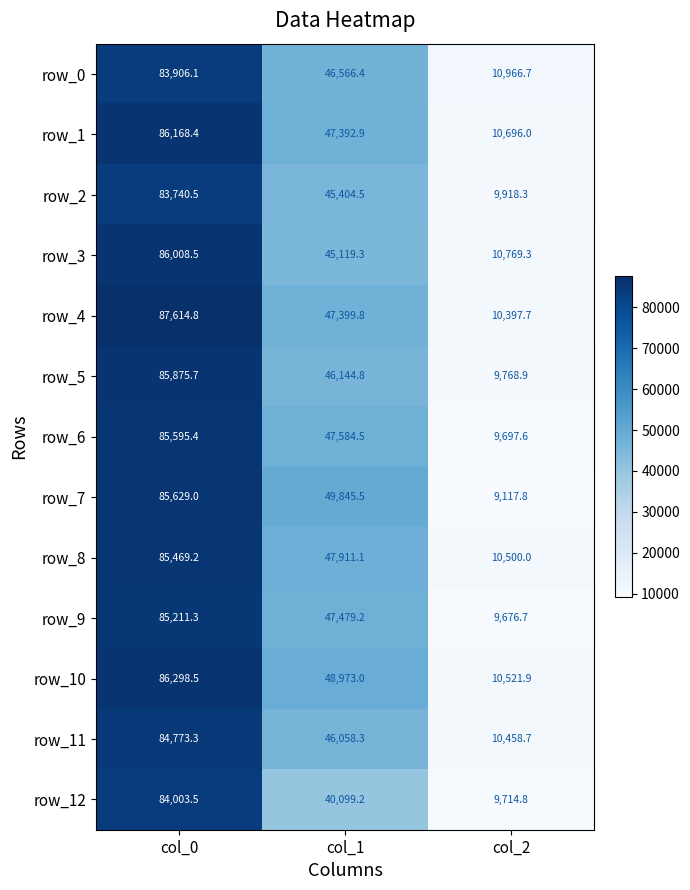

Reading right to left, list all the values displayed in this chart.

row_0: col_2=10966.7	col_1=46566.4	col_0=83906.1
row_1: col_2=10696.0	col_1=47392.9	col_0=86168.4
row_2: col_2=9918.3	col_1=45404.5	col_0=83740.5
row_3: col_2=10769.3	col_1=45119.3	col_0=86008.5
row_4: col_2=10397.7	col_1=47399.8	col_0=87614.8
row_5: col_2=9768.9	col_1=46144.8	col_0=85875.7
row_6: col_2=9697.6	col_1=47584.5	col_0=85595.4
row_7: col_2=9117.8	col_1=49845.5	col_0=85629.0
row_8: col_2=10500.0	col_1=47911.1	col_0=85469.2
row_9: col_2=9676.7	col_1=47479.2	col_0=85211.3
row_10: col_2=10521.9	col_1=48973.0	col_0=86298.5
row_11: col_2=10458.7	col_1=46058.3	col_0=84773.3
row_12: col_2=9714.8	col_1=40099.2	col_0=84003.5